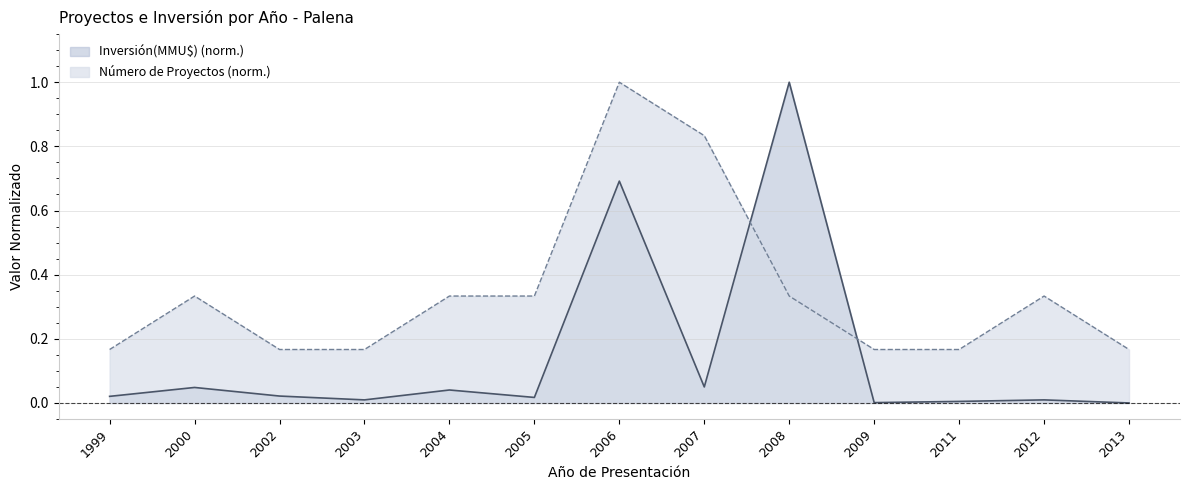

The value of Número de Proyectos at 1999 is 0.1. True or false?

False